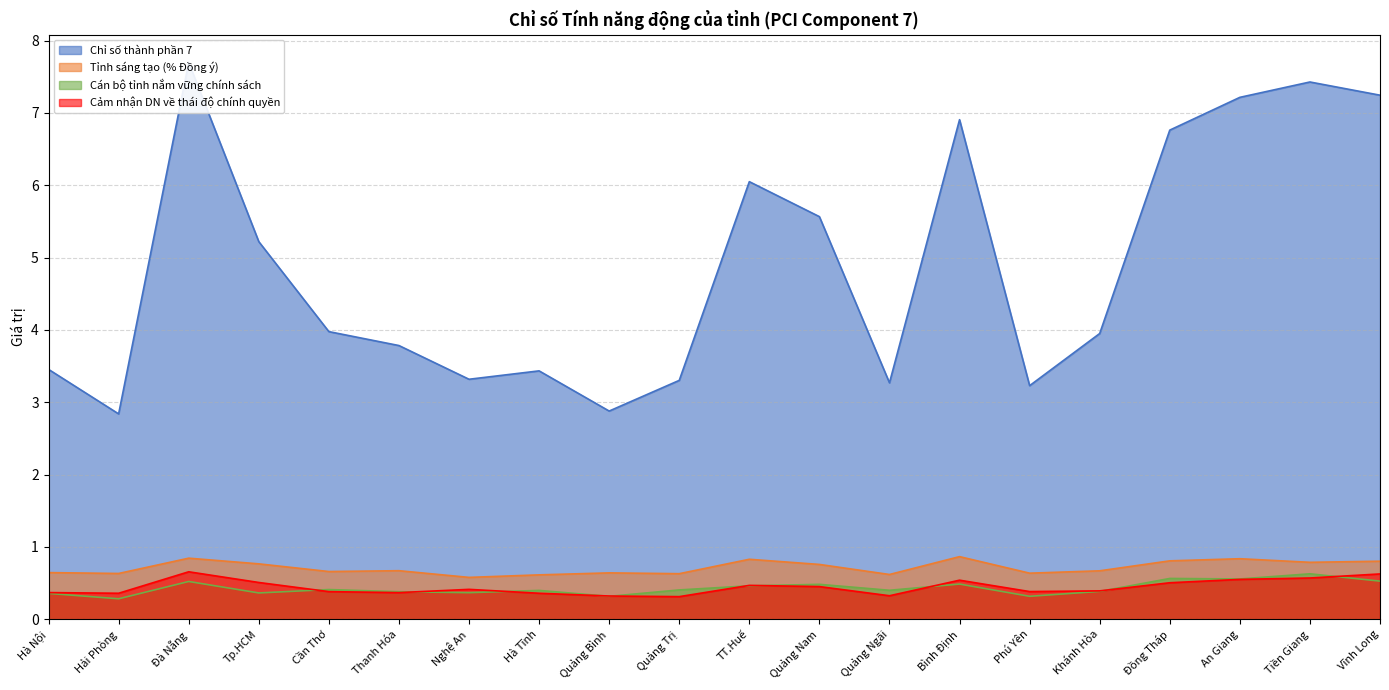

Between Đồng Tháp and TT.Huế, which is larger?

Đồng Tháp